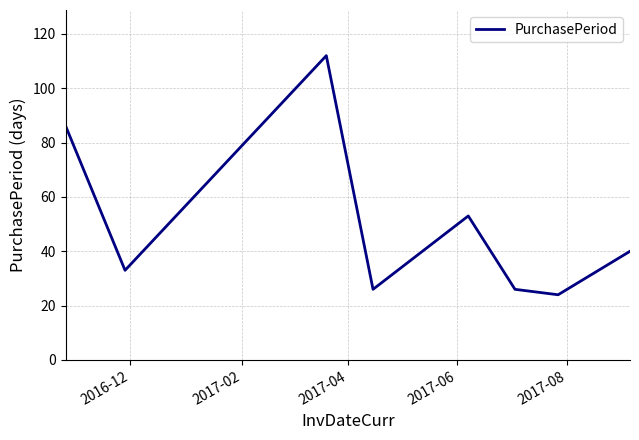

What is the sum of all values?

400